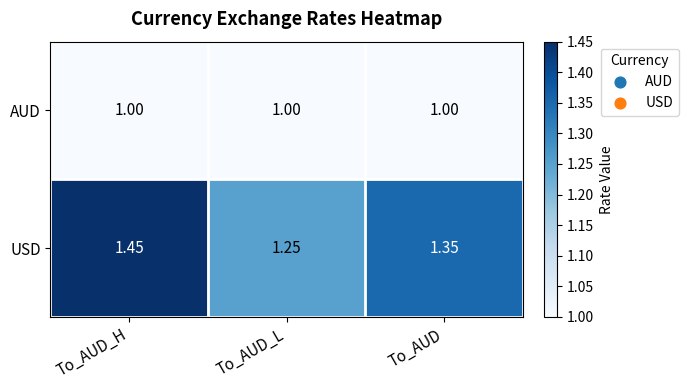

Between To_AUD_H and To_AUD, which series saw the biggest shift?

USD